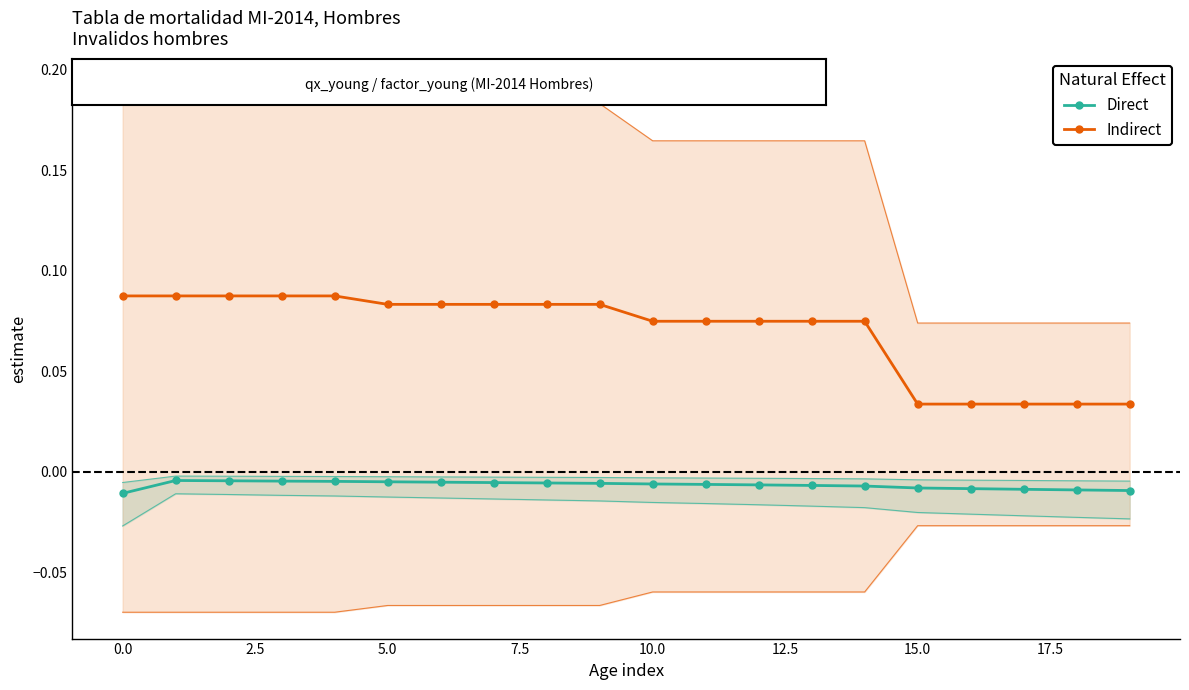

Reading right to left, transcribe all the data shown in this chart.

Direct: -0.0	-0.0	-0.0	-0.0	-0.0	-0.0	-0.0	-0.0	-0.0	-0.0	-0.0	-0.0	-0.0	-0.0	-0.0	-0.0	-0.0	-0.0	-0.0	-0.0
Indirect: 0.0	0.0	0.0	0.0	0.0	0.1	0.1	0.1	0.1	0.1	0.1	0.1	0.1	0.1	0.1	0.1	0.1	0.1	0.1	0.1